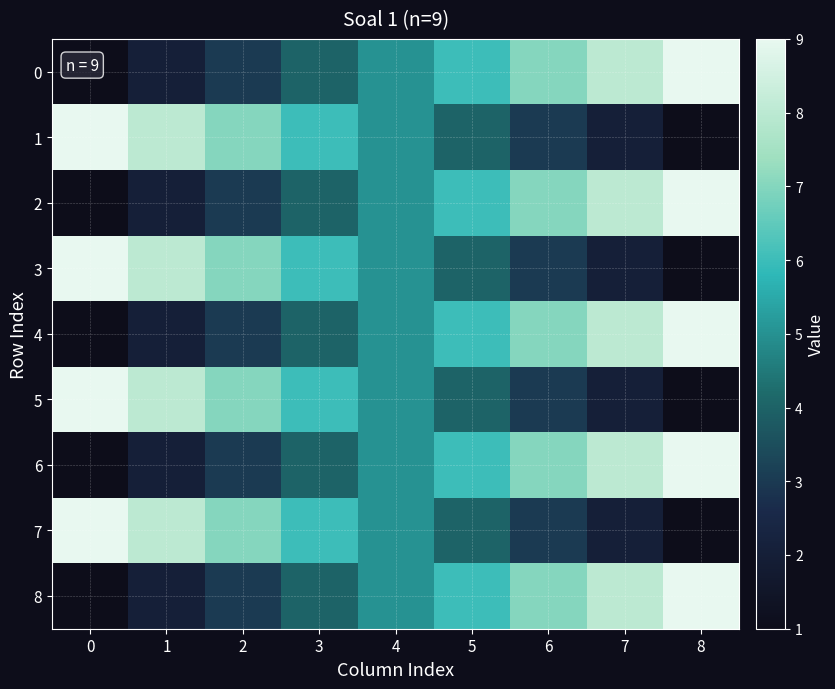

At which category is the sum across all series the highest?

8